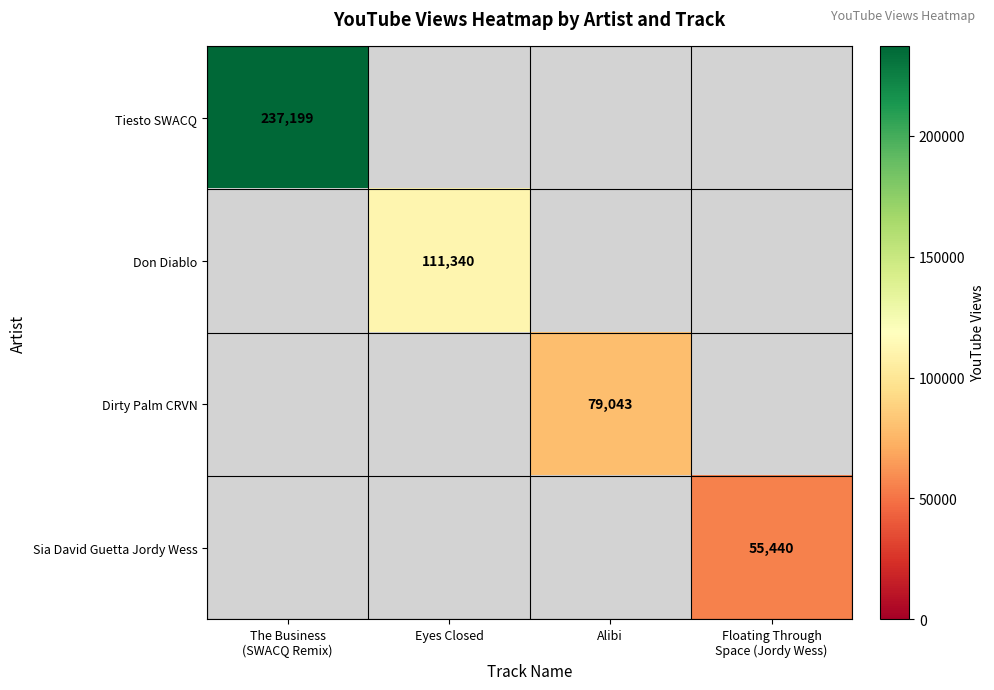

The value of Don Diablo at Eyes Closed is 177364. True or false?

False